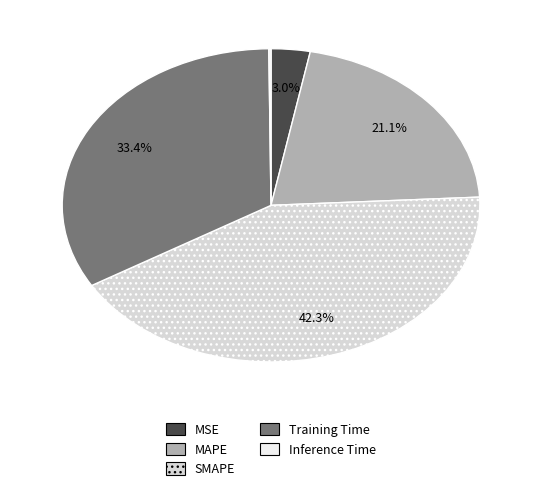

To the nearest percent, what is the difference between the largest and smallest slice percentages?

42%